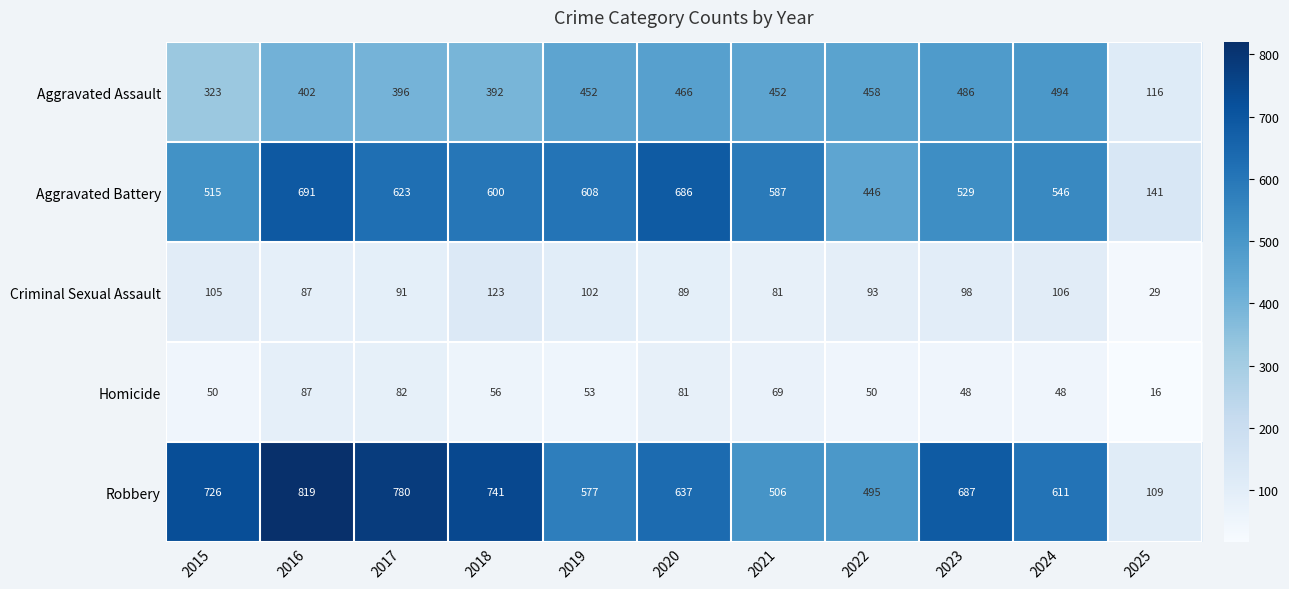

What is the difference between the Homicide values at 2016 and 2025?

71